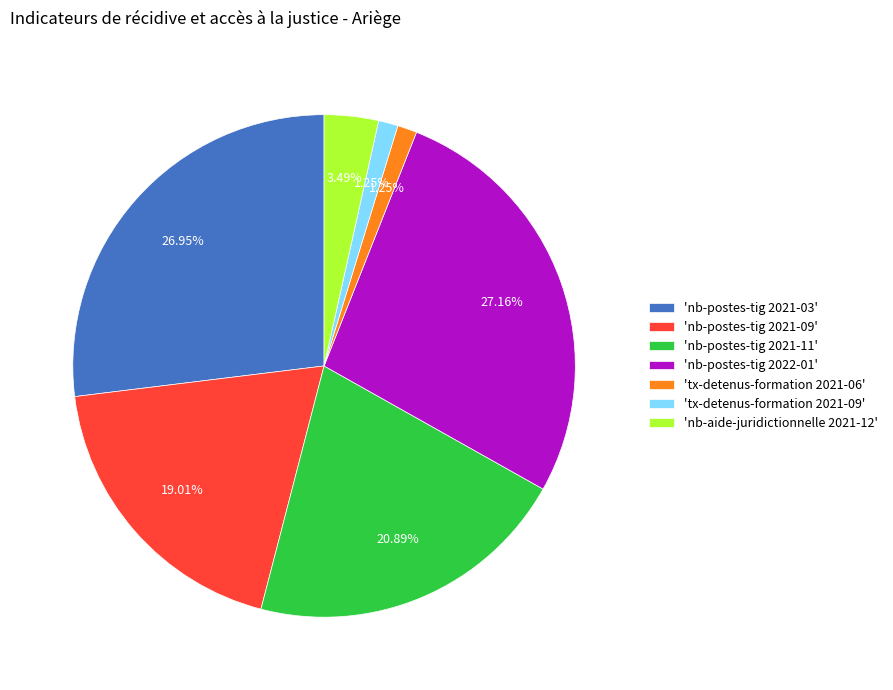

Which has a higher value, 'tx-detenus-formation 2021-06' or 'nb-aide-juridictionnelle 2021-12'?

'nb-aide-juridictionnelle 2021-12'